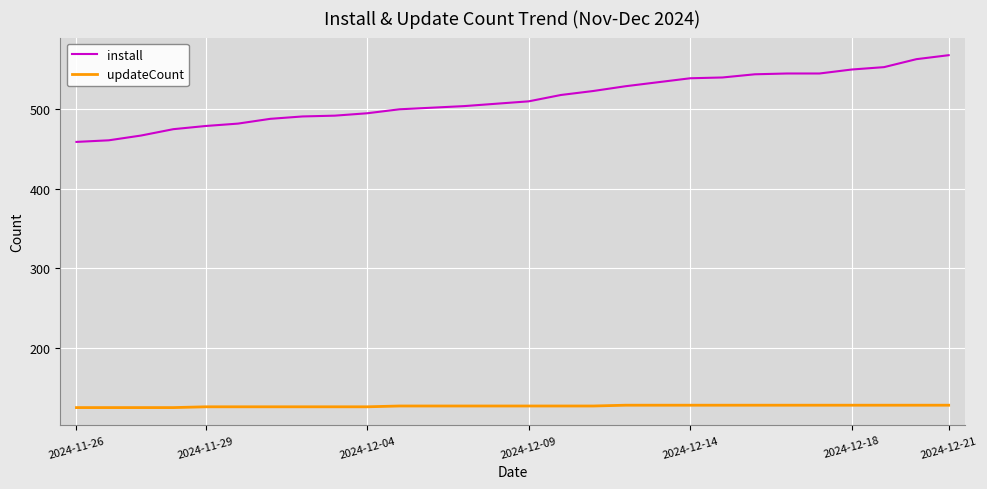

Is this an area chart (filled region under the line)?

No